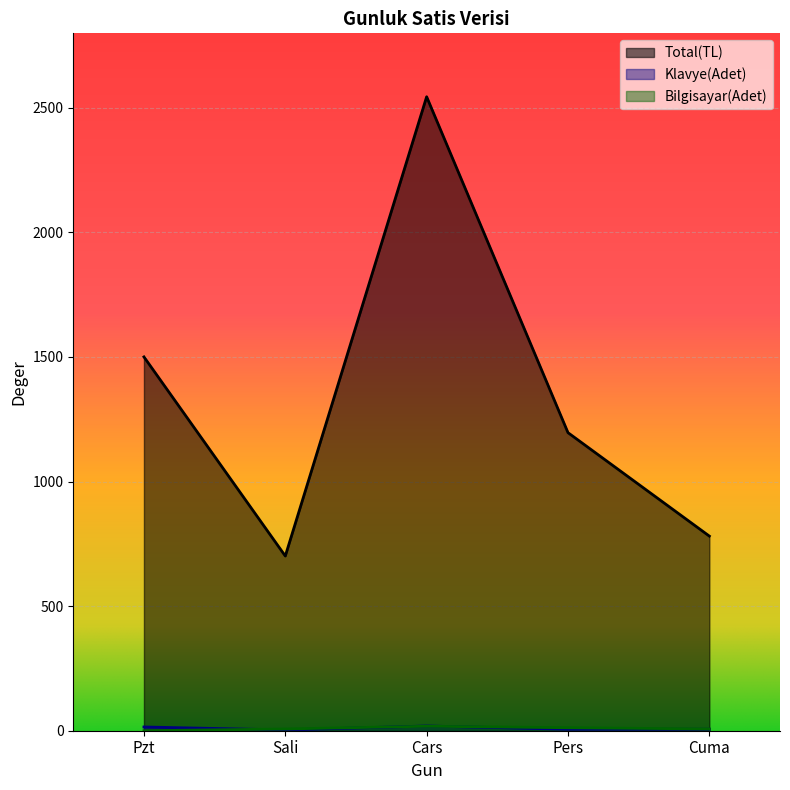

How many lines are shown in the chart?

3